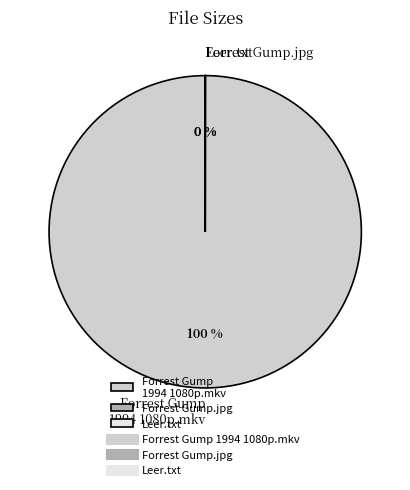

Which slice is the largest?

Forrest Gump 1994 1080p.mkv